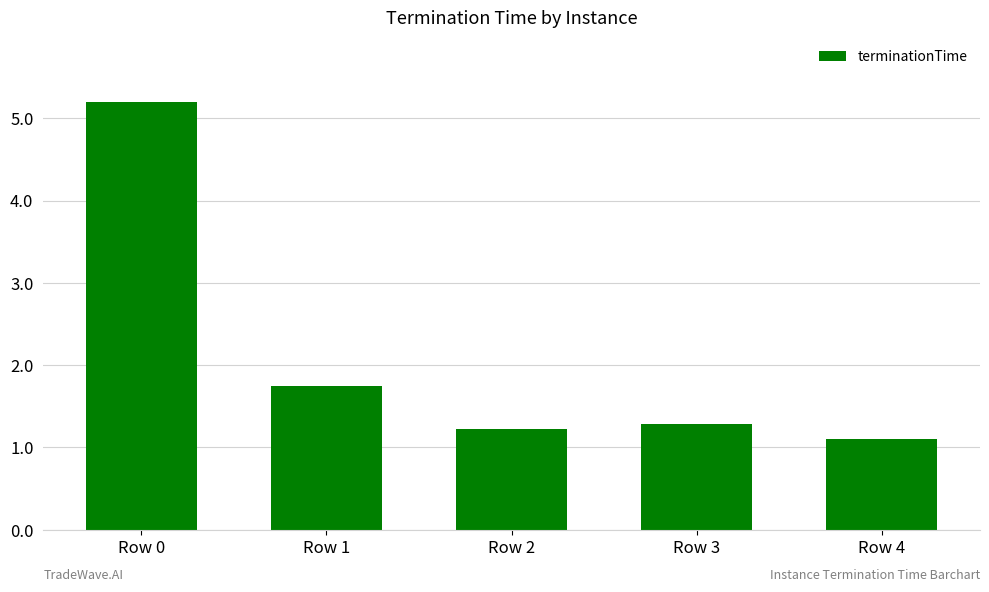

What is the average value?

2.1